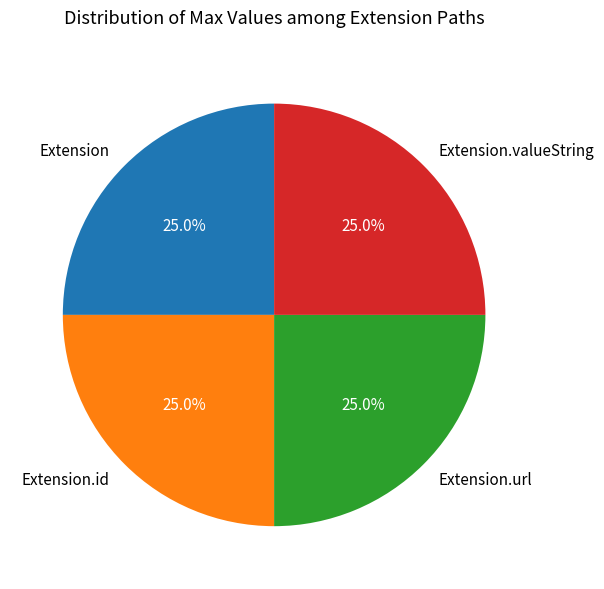

Is there any slice that represents more than half of the pie?

No